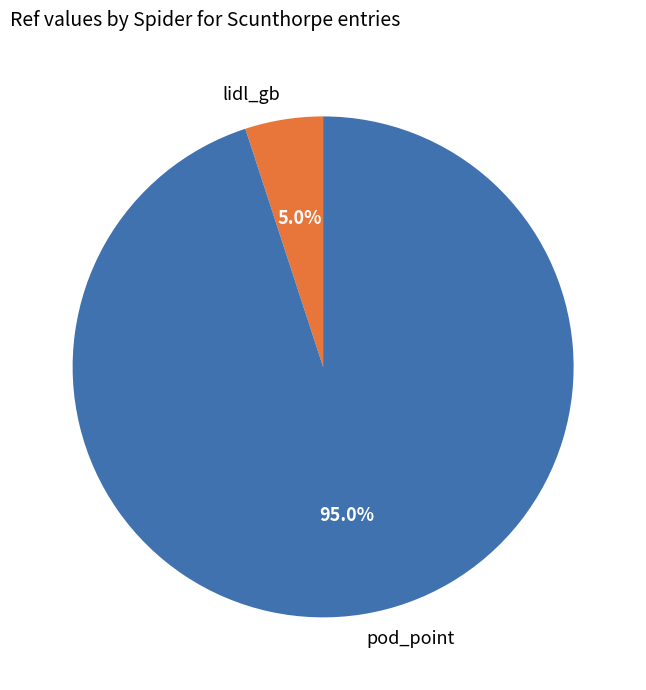

Is the sum of pod_point and lidl_gb greater than half?

Yes